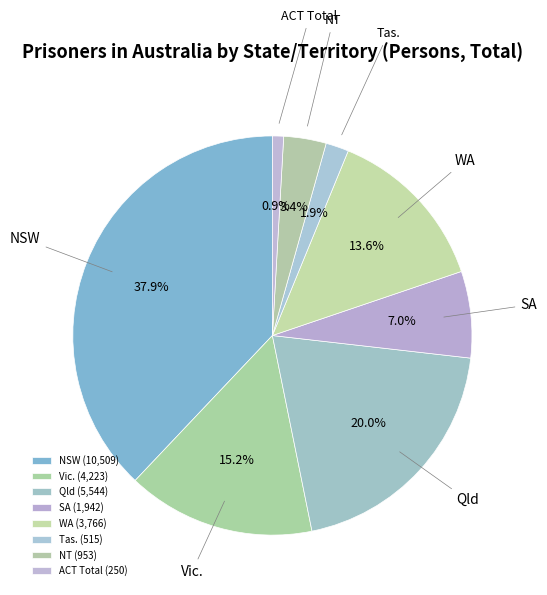

Approximately how many times larger is the value at SA compared to ACT Total?

7.8